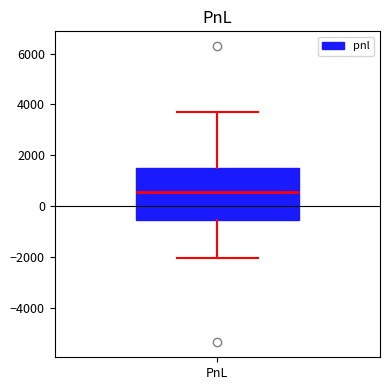

Where does the lower whisker of the box for PnL end on the y-axis? The values are not printed on the chart, so give them approximately, as read against the axis.

-2000